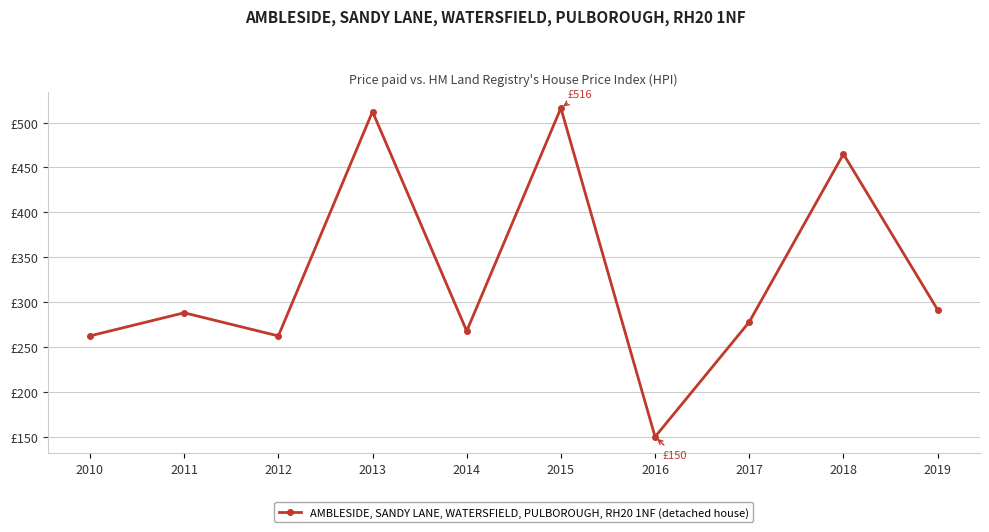

What value does the data have at 2018?

465.0